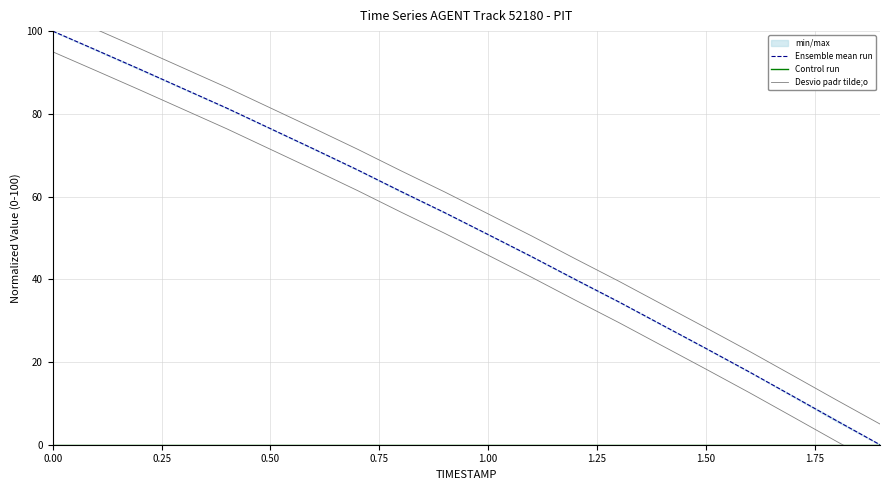

What is the average value of the Desvio padr tilde;o series?

57.2